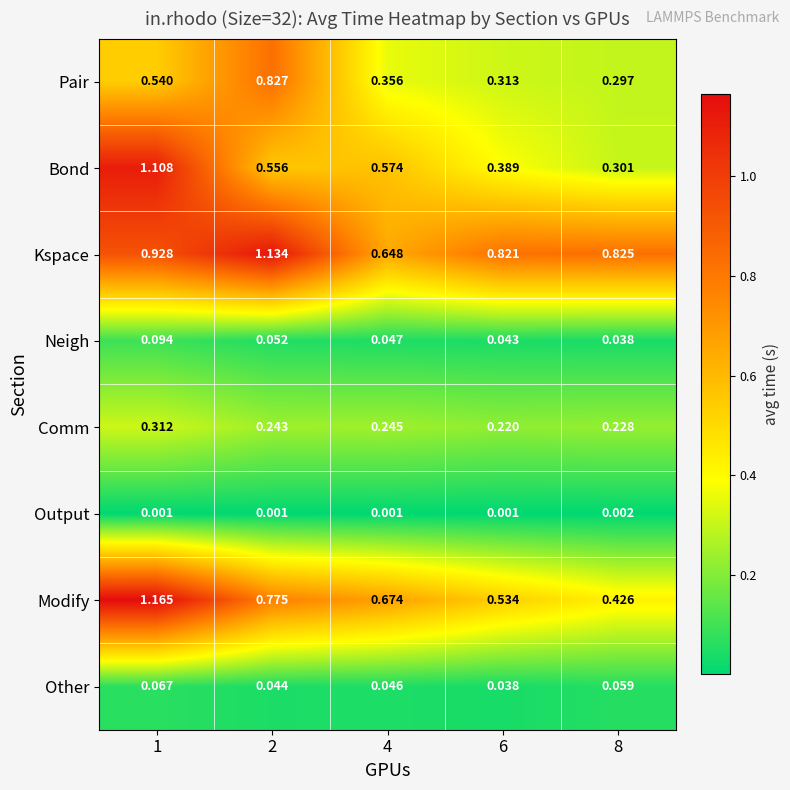

Is the value of Output at 1 greater than the value of Pair at 2?

No